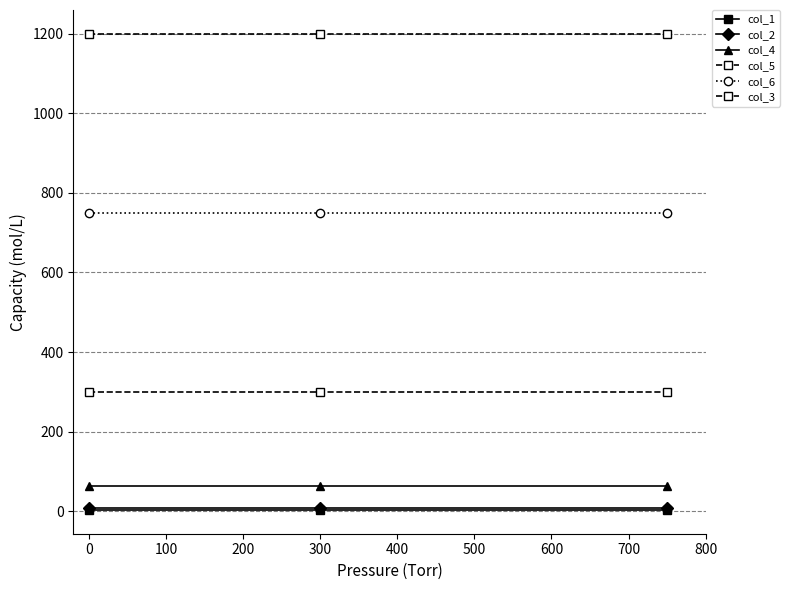

Reading left to right, what are all the values shown in this chart?

col_1: 3	3	3
col_2: 9	9	9
col_4: 62	62	62
col_5: 300	300	300
col_6: 750	750	750
col_3: 1200	1200	1200